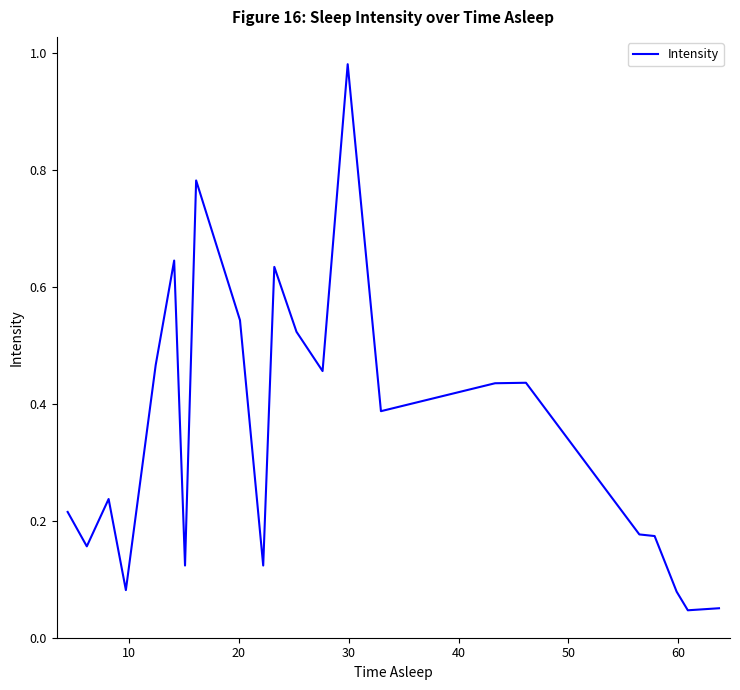

What is the difference between the maximum and minimum values?

0.9